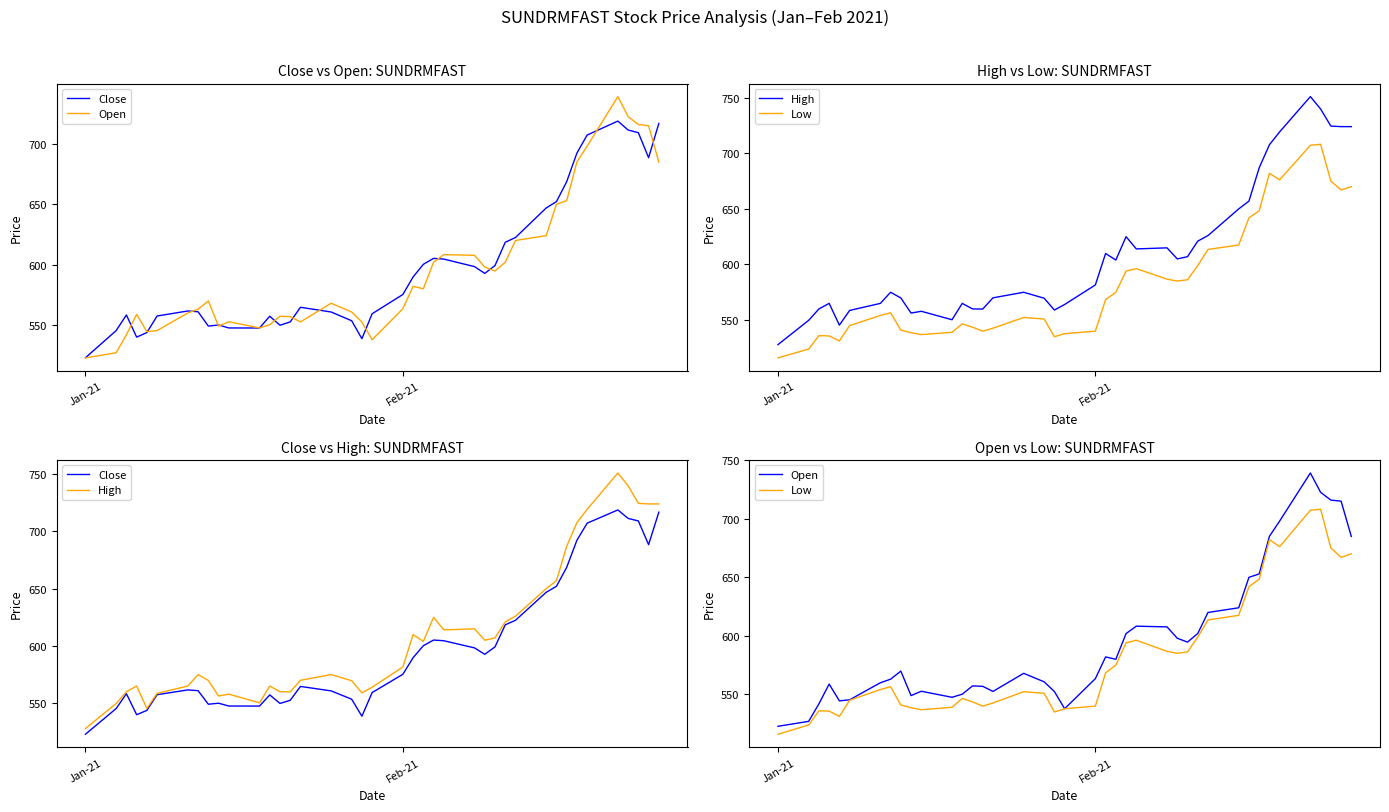

What is the minimum value shown in the chart?

516.0